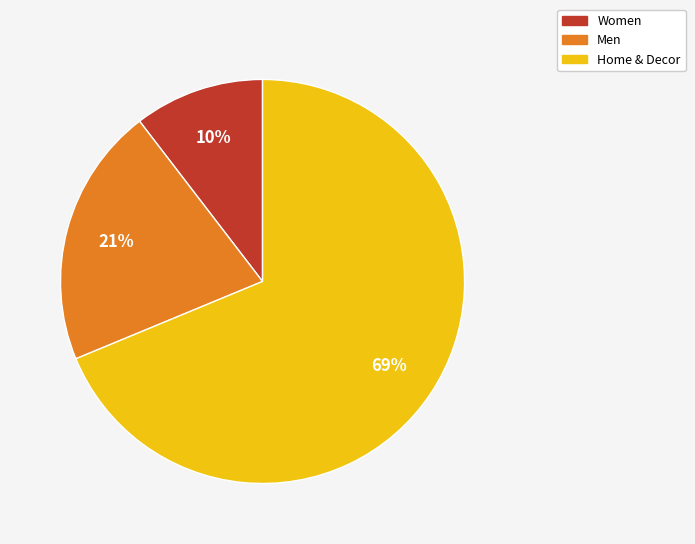

Count the number of slices in the pie.

3